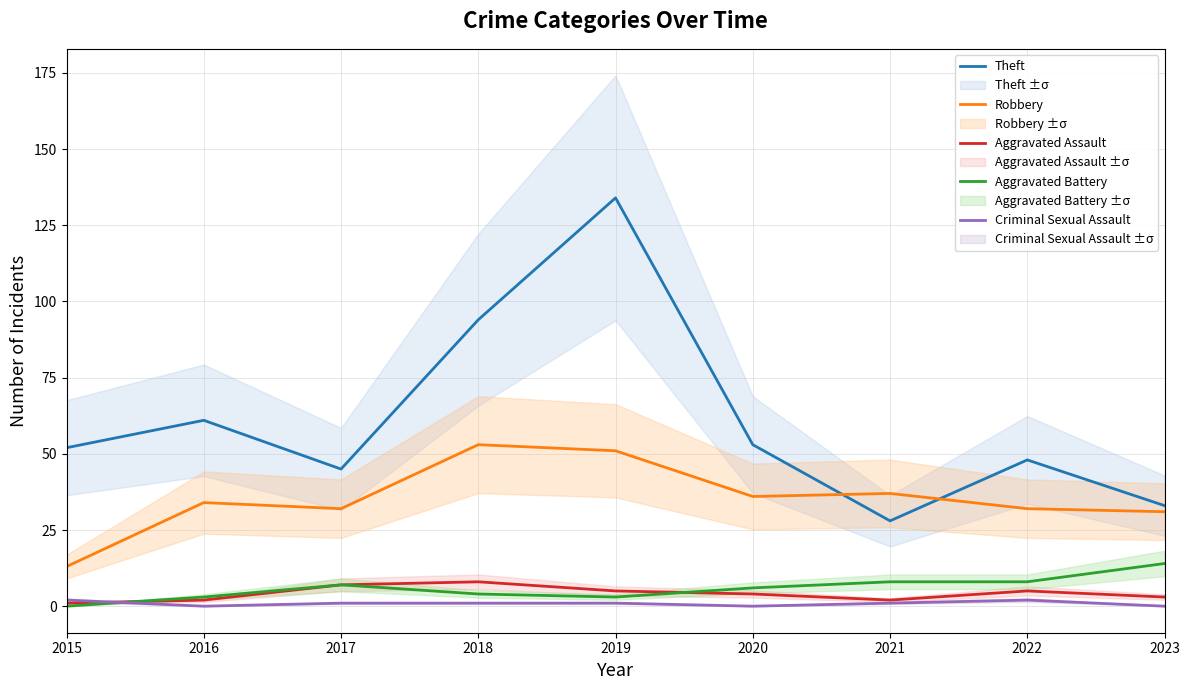

Rank the series by their maximum value, from lowest to highest.

Criminal Sexual Assault, Aggravated Assault, Aggravated Battery, Robbery, Theft